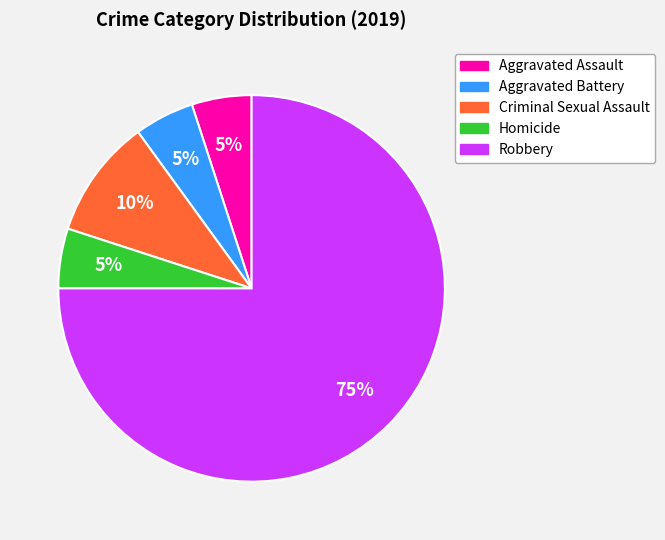

Is there a majority slice in this chart?

Yes